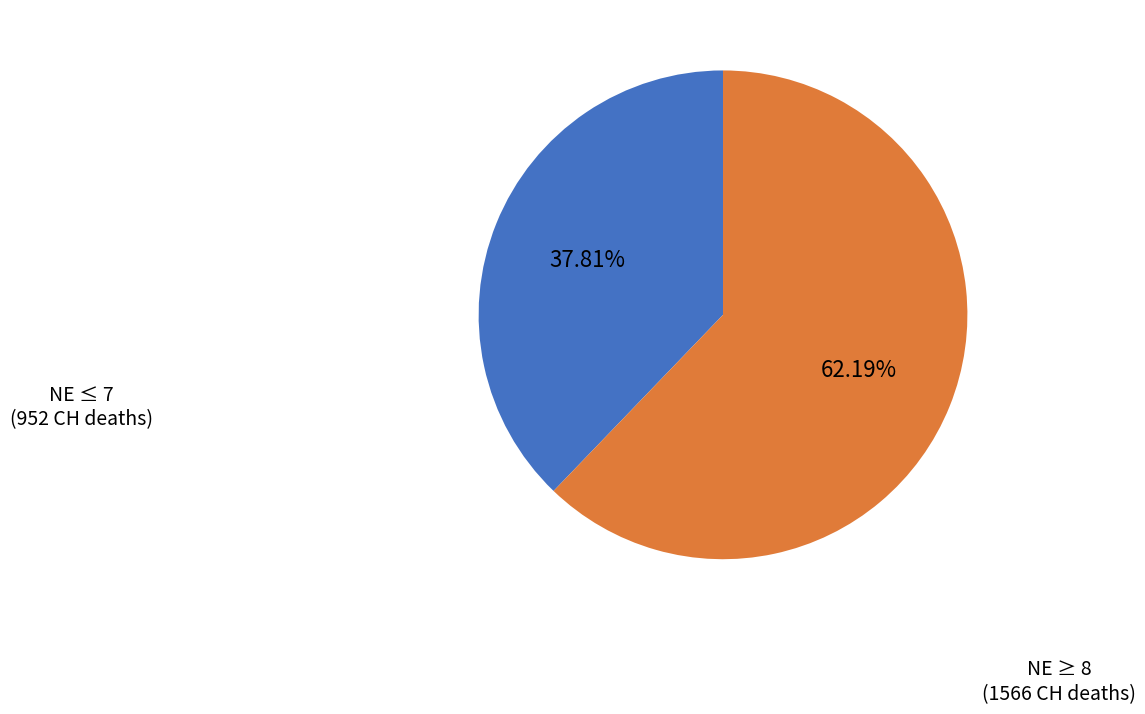

Does any single category account for the majority?

Yes